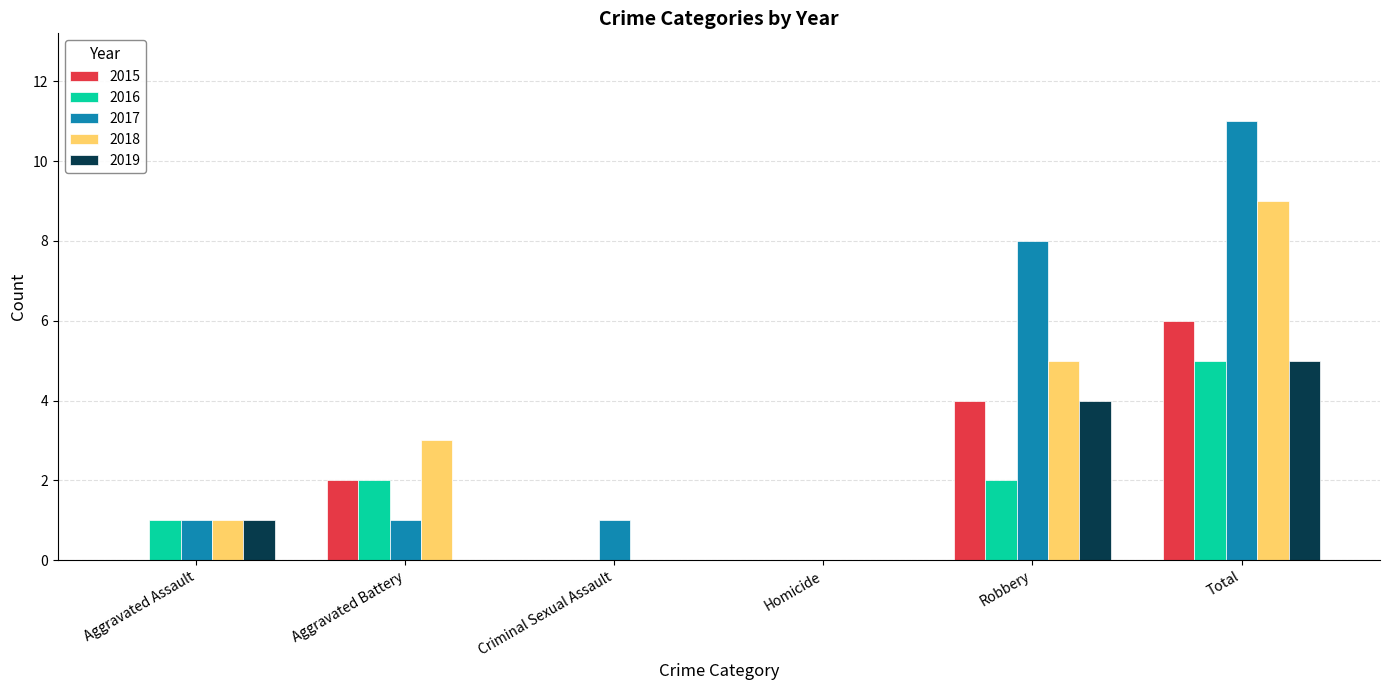

The value of 2019 at Total is 7. True or false?

False